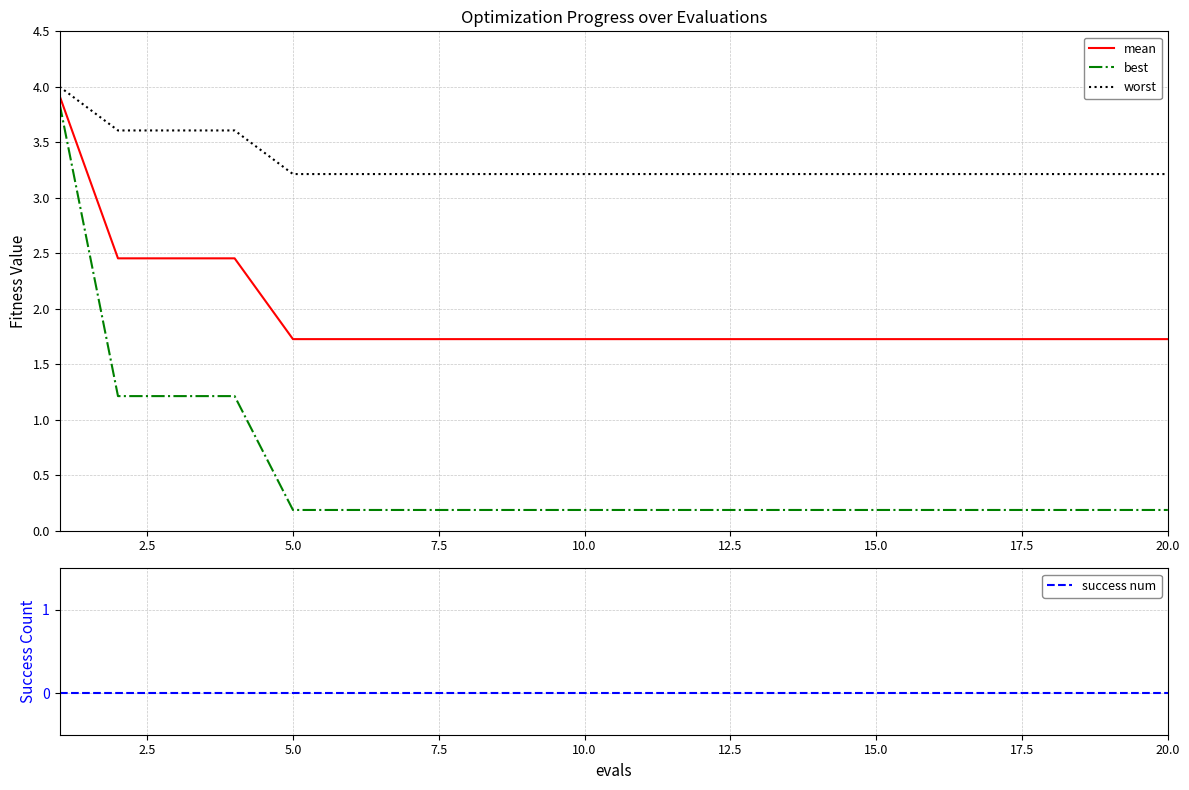

The best series shows 0.3 at 18. True or false?

False